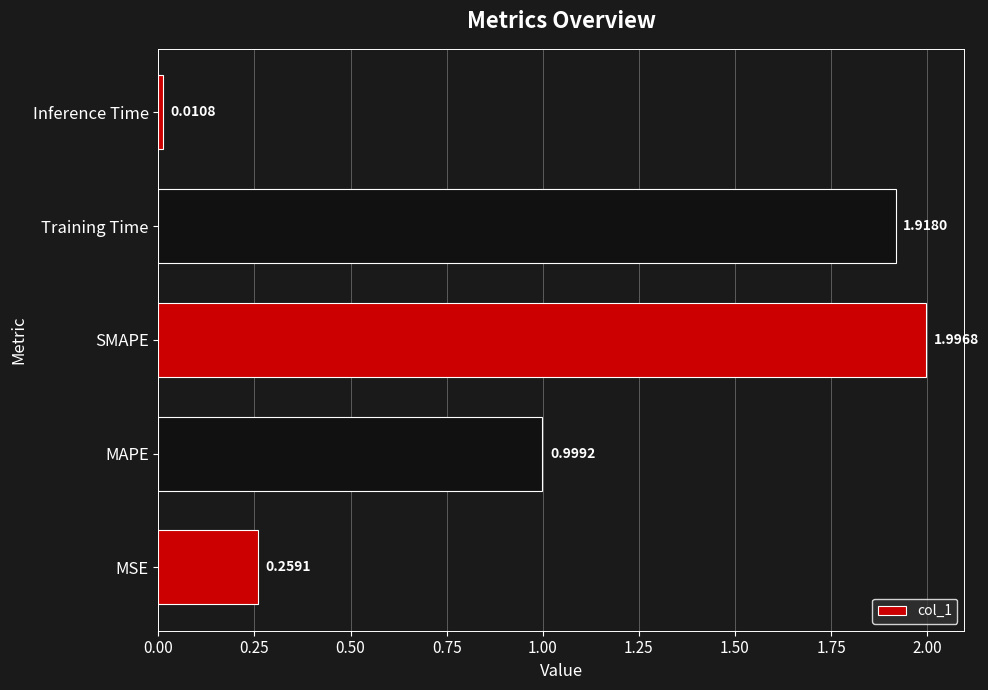

Which has a higher value, MAPE or Training Time?

Training Time